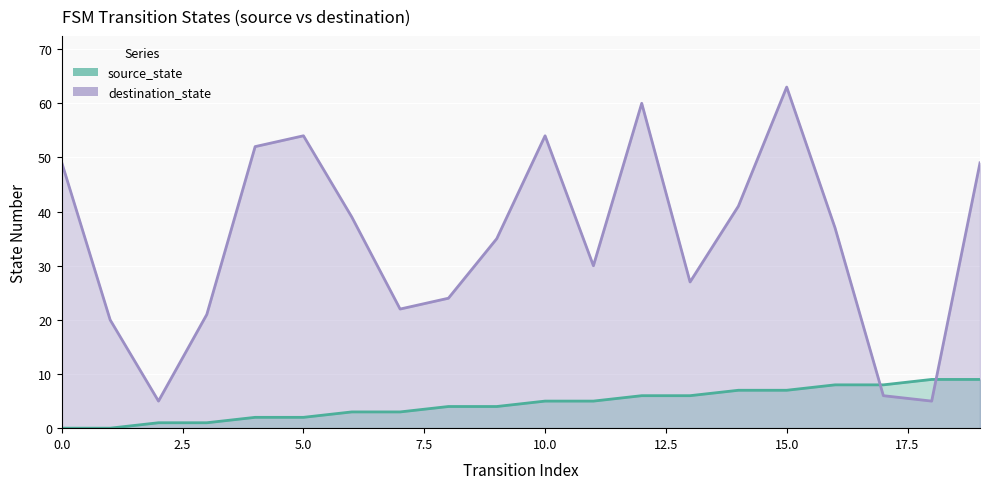

How many lines are shown in the chart?

2